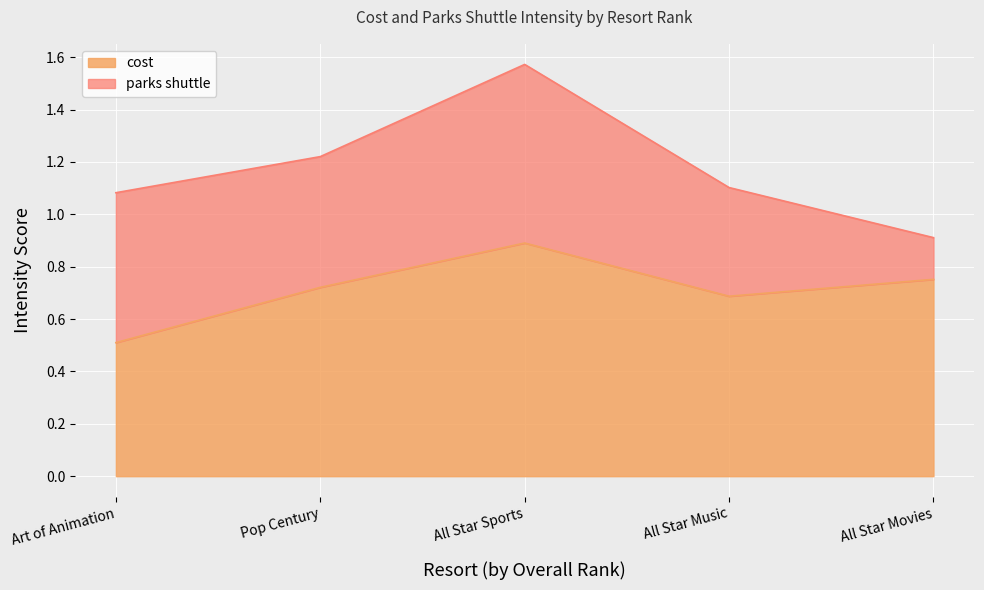

What is the minimum value shown in the chart?

0.5